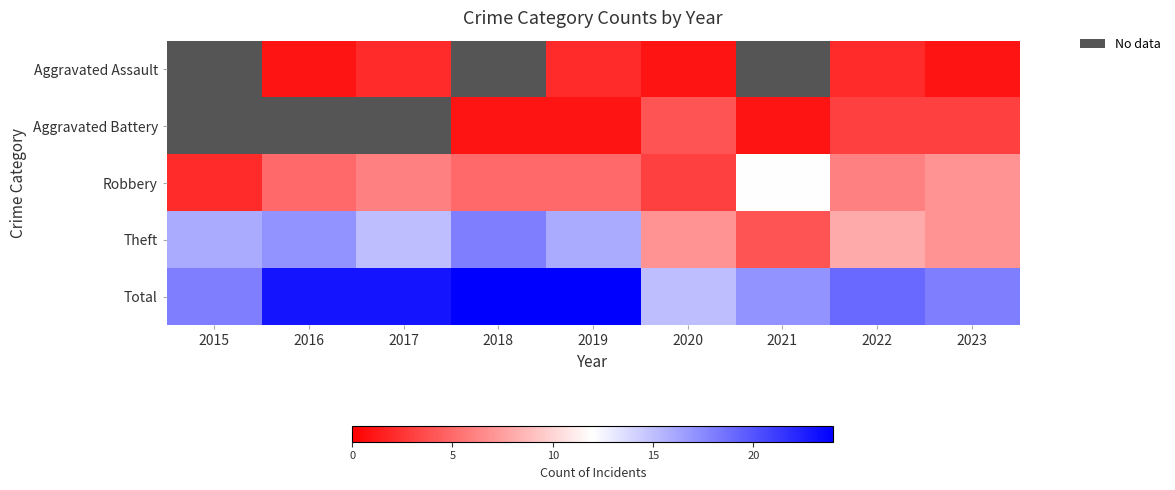

The value of Aggravated Battery at 2019 is 1.6. True or false?

False